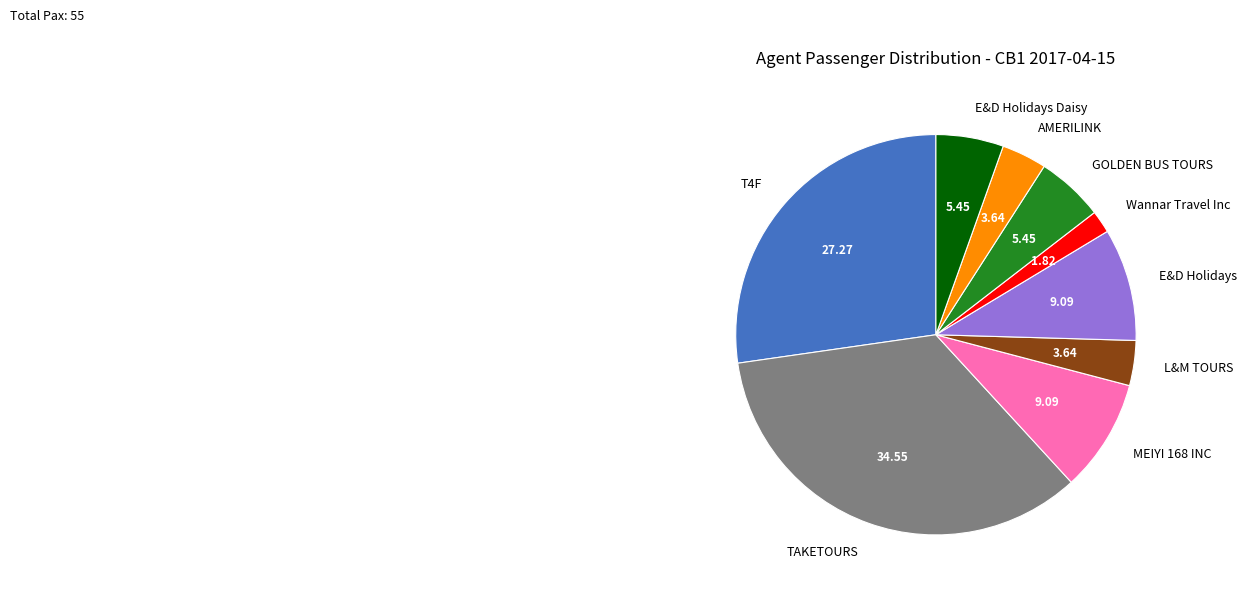

Between AMERILINK and E&D Holidays Daisy, which is larger?

E&D Holidays Daisy